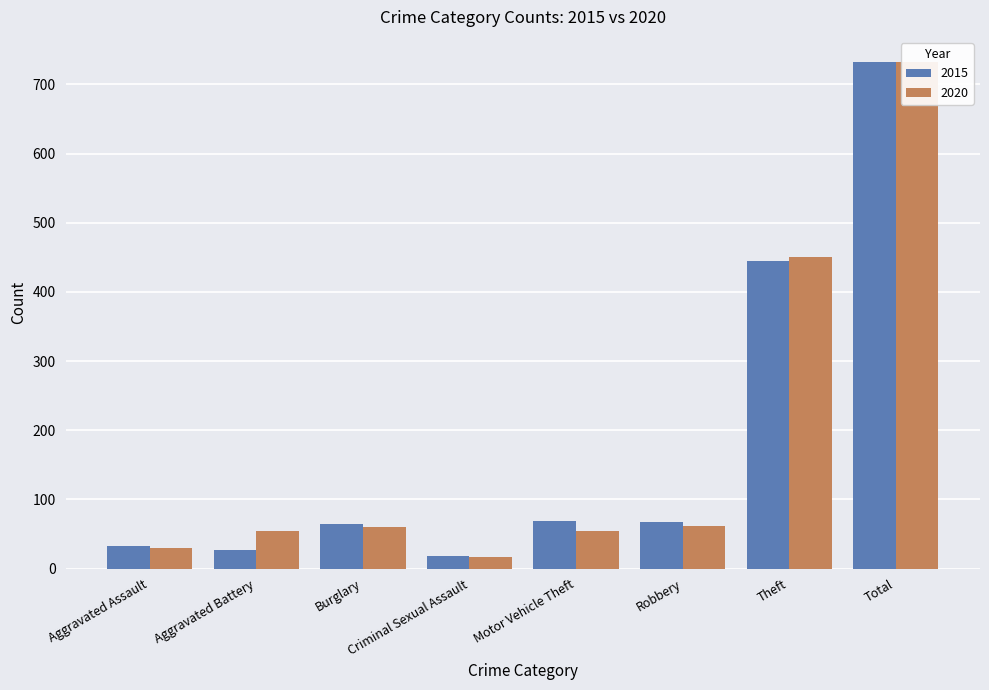

How many groups of bars are there?

8